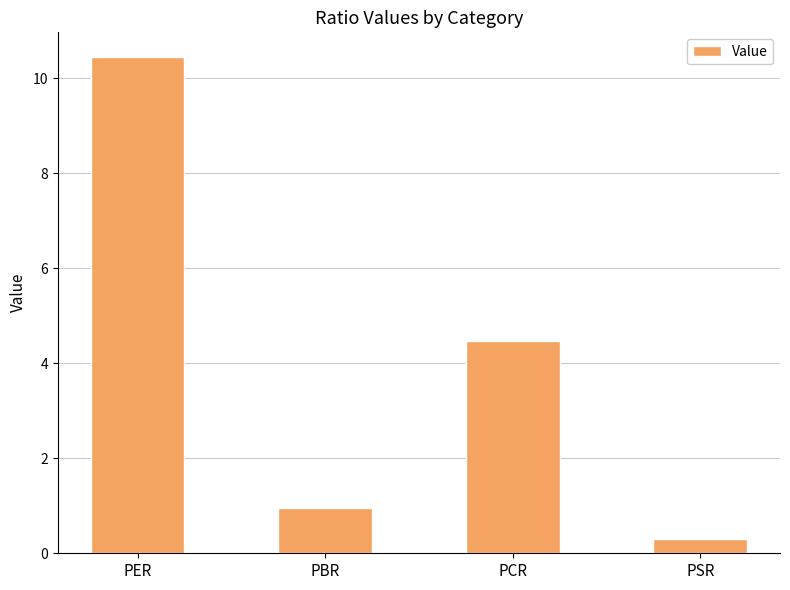

What is the greatest value displayed?

10.4